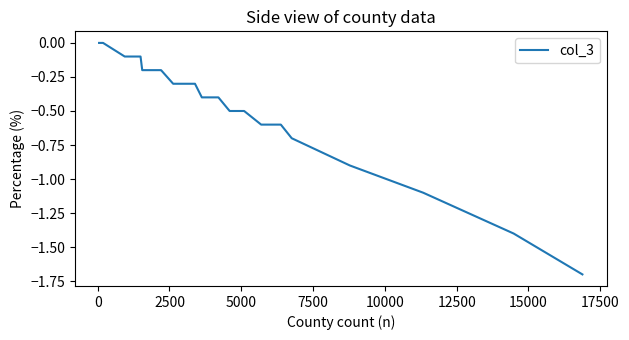

Reading left to right, extract all data points from this chart.

0.0	0.0	-0.1	-0.1	-0.1	-0.1	-0.1	-0.1	-0.2	-0.2	-0.2	-0.2	-0.2	-0.3	-0.3	-0.3	-0.3	-0.3	-0.3	-0.3	-0.4	-0.4	-0.4	-0.5	-0.5	-0.5	-0.6	-0.6	-0.6	-0.6	-0.6	-0.7	-0.9	-1.1	-1.4	-1.7